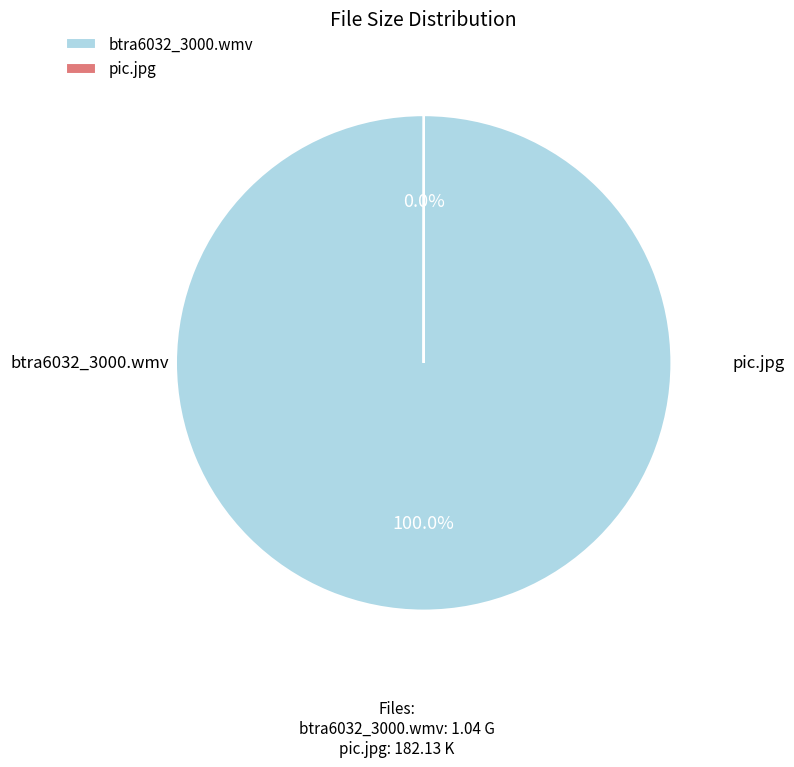

How many slices are in this pie chart?

2